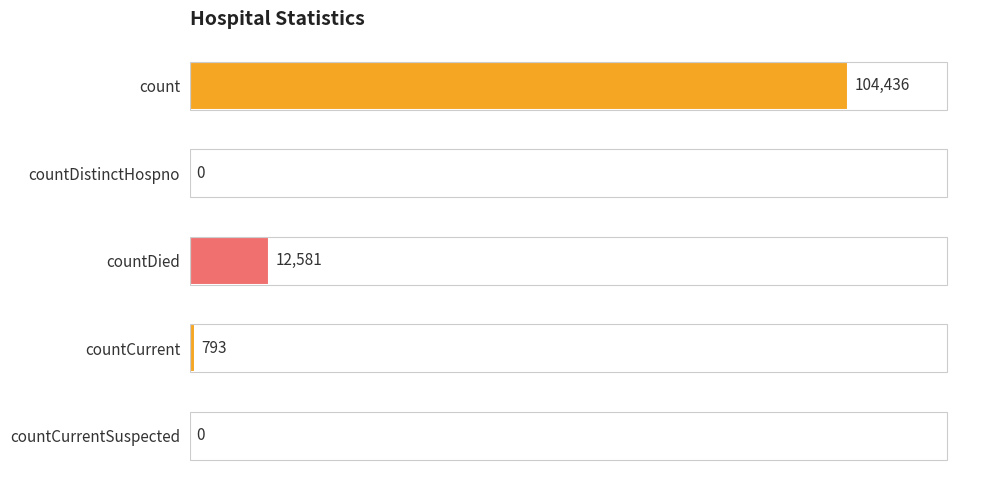

True or false: the data shows 31768 at countCurrentSuspected.

False